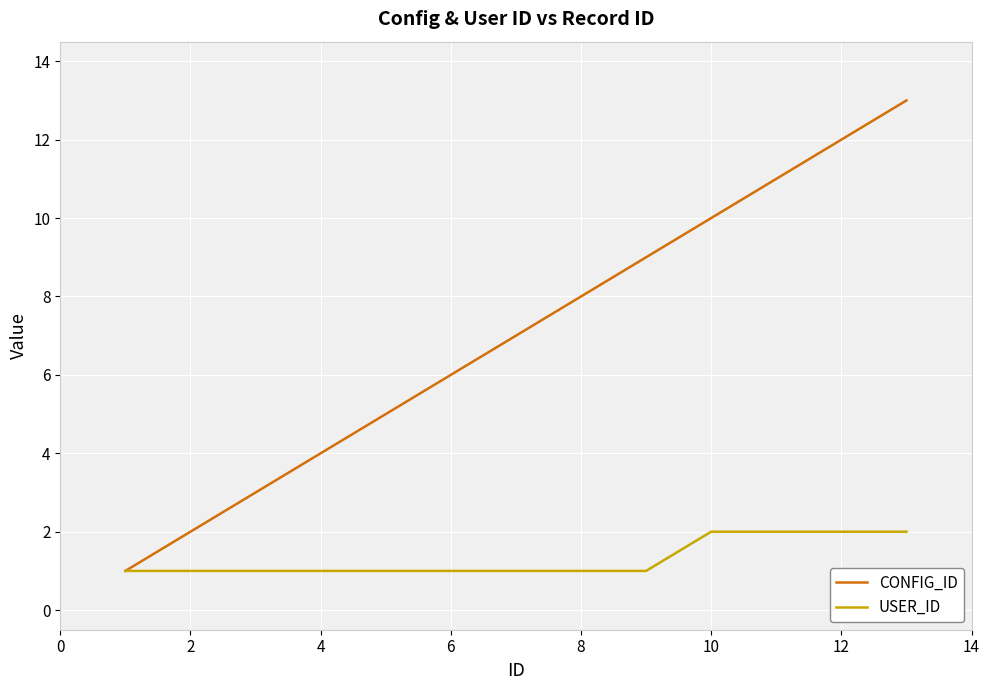

List the series in order of their overall mean, lowest first.

USER_ID, CONFIG_ID